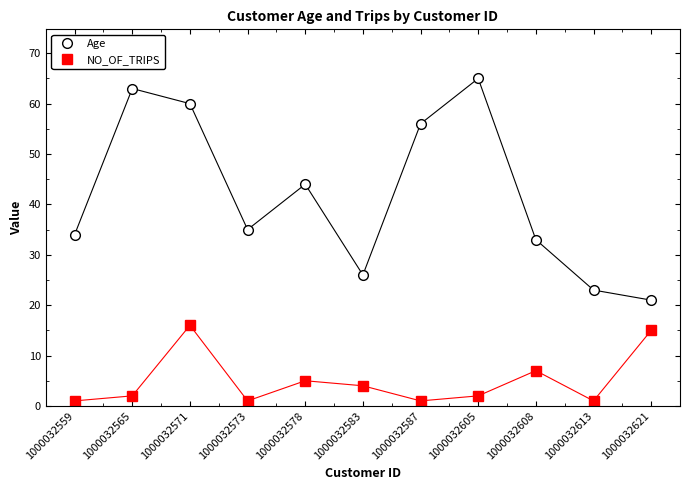

What is the lowest value of the Age series?

21